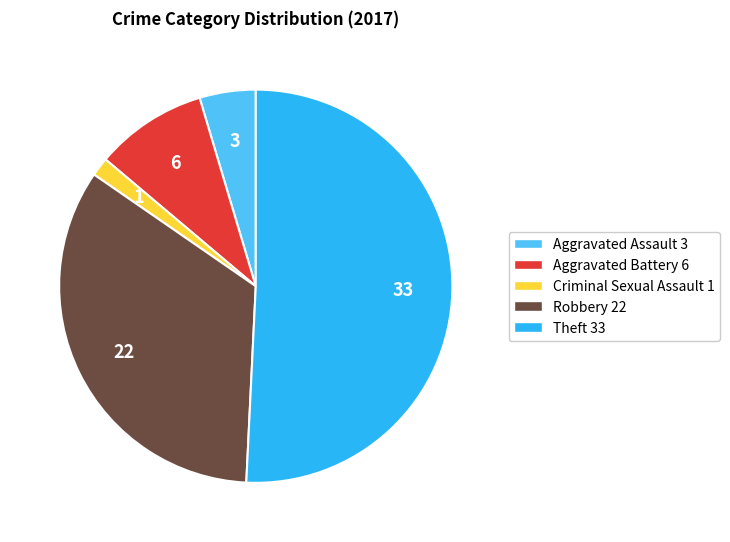

Do Aggravated Assault 3 and Aggravated Battery 6 together represent more than half of the pie?

No